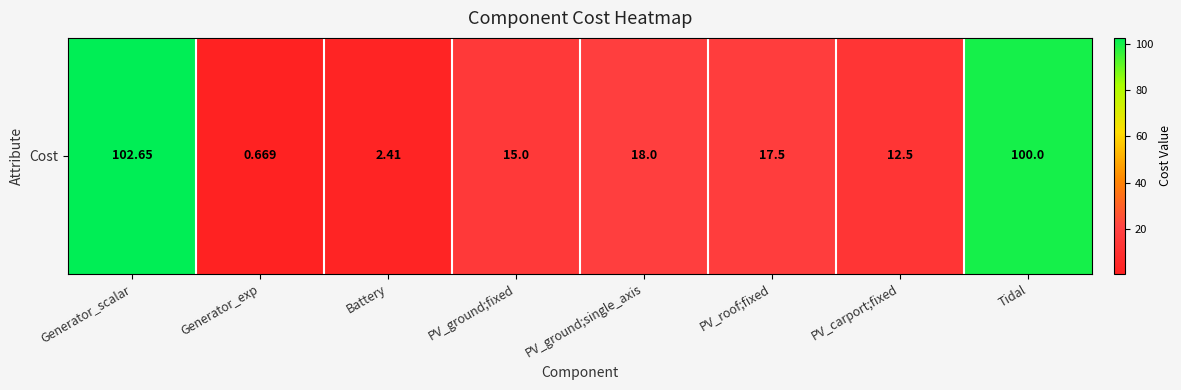

Reading left to right, list all the values displayed in this chart.

102.7	0.7	2.4	15.0	18.0	17.5	12.5	100.0